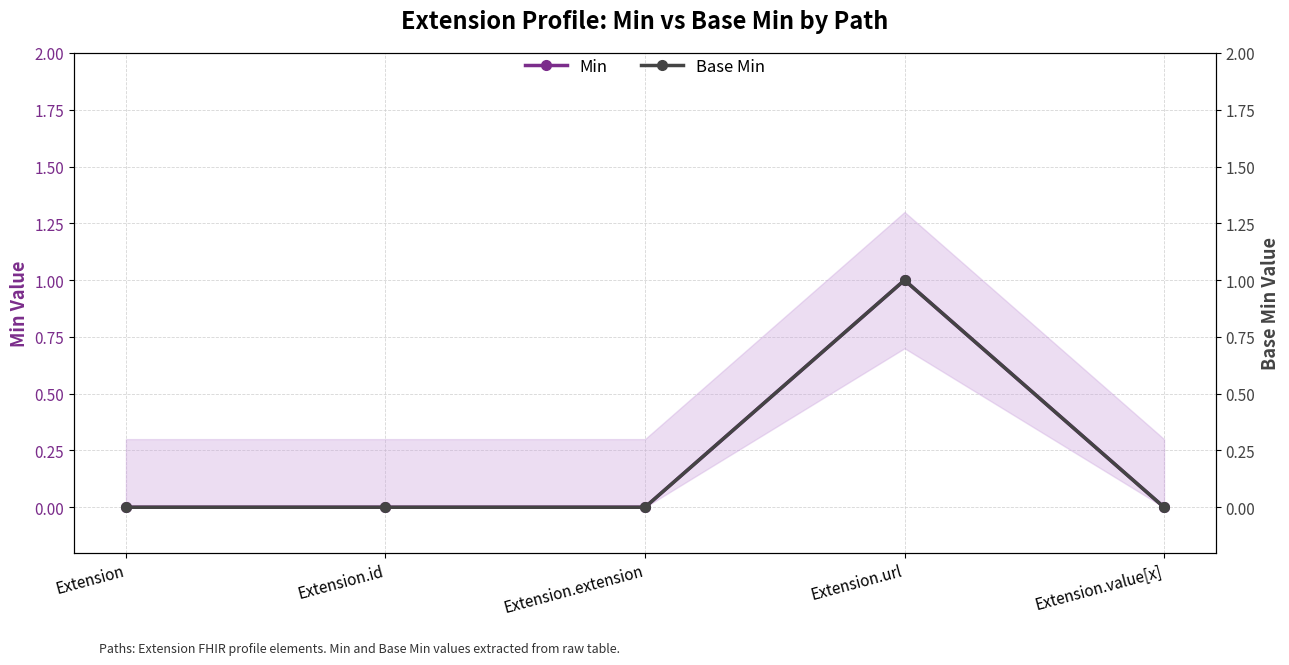

Rank the categories by Min value from highest to lowest.

Extension.url, Extension, Extension.id, Extension.extension, Extension.value[x]